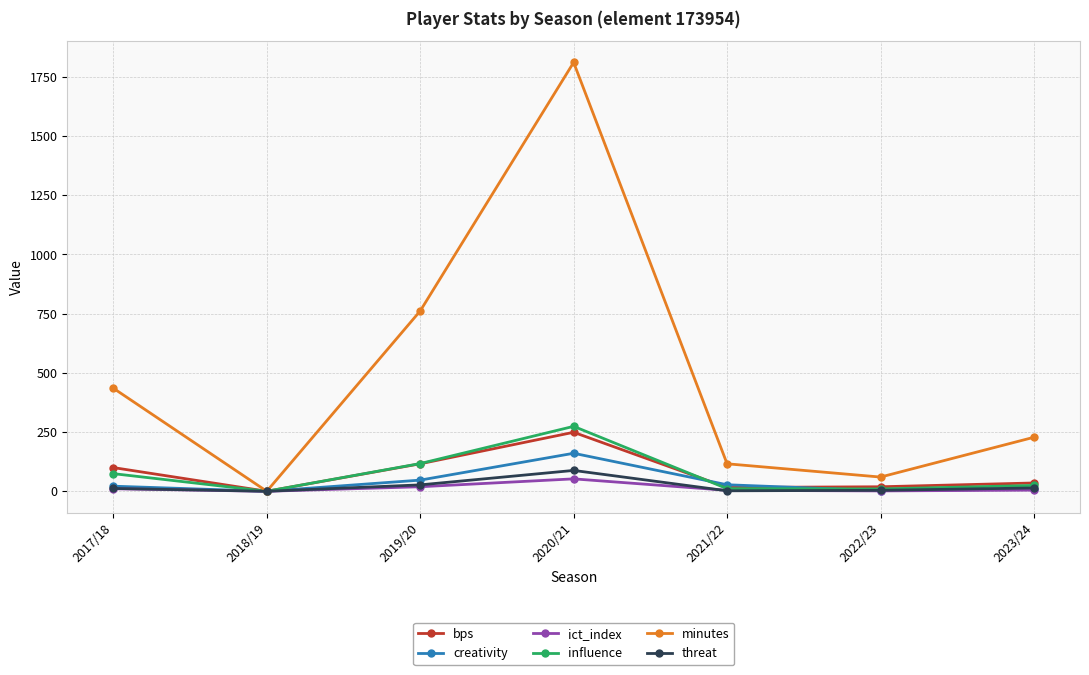

How many data points in threat are less than 12?

3